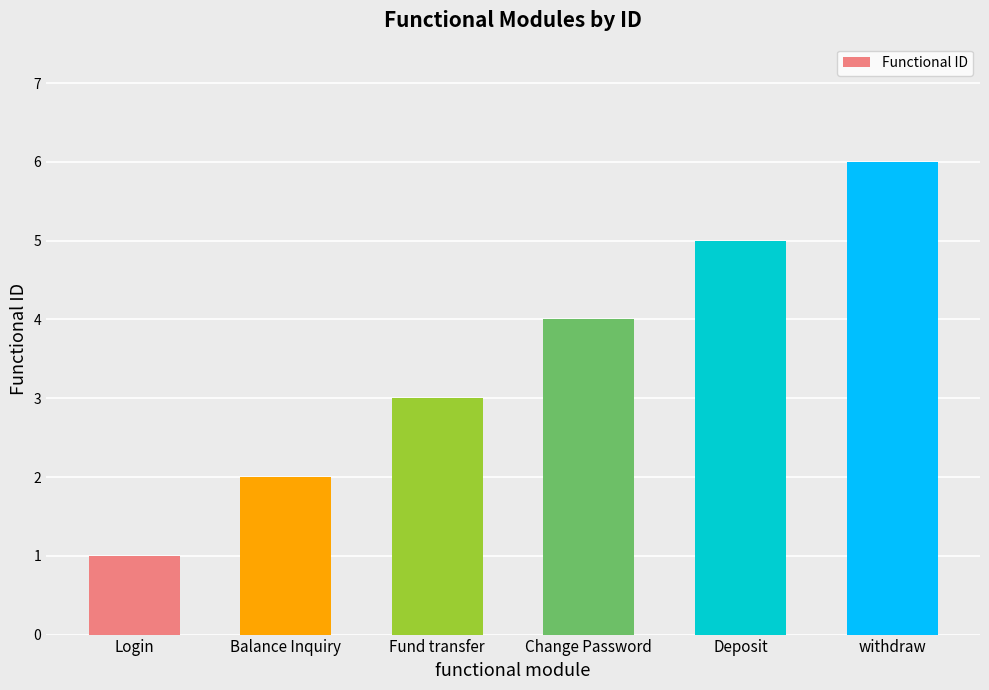

What position from the left is withdraw?

6